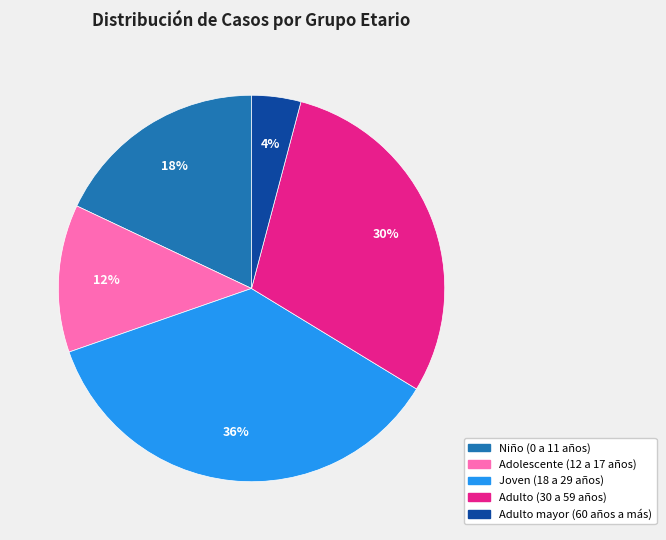

What percentage is the Adulto mayor (60 años a más) slice, to the nearest percent?

4%